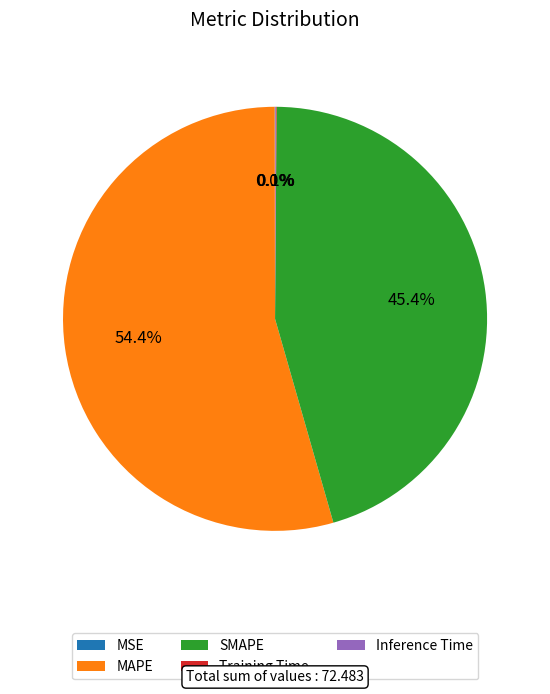

Which slice is the largest?

MAPE